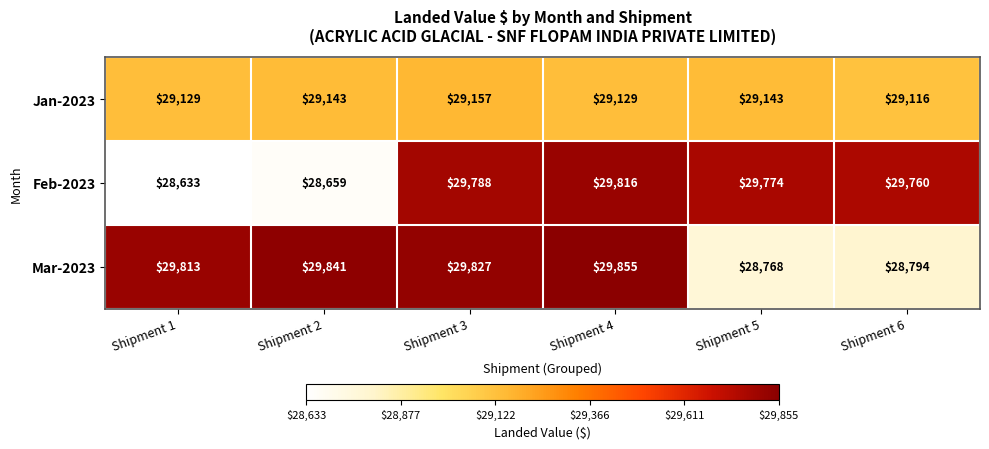

Rank the series by their maximum value, from highest to lowest.

Mar-2023, Feb-2023, Jan-2023